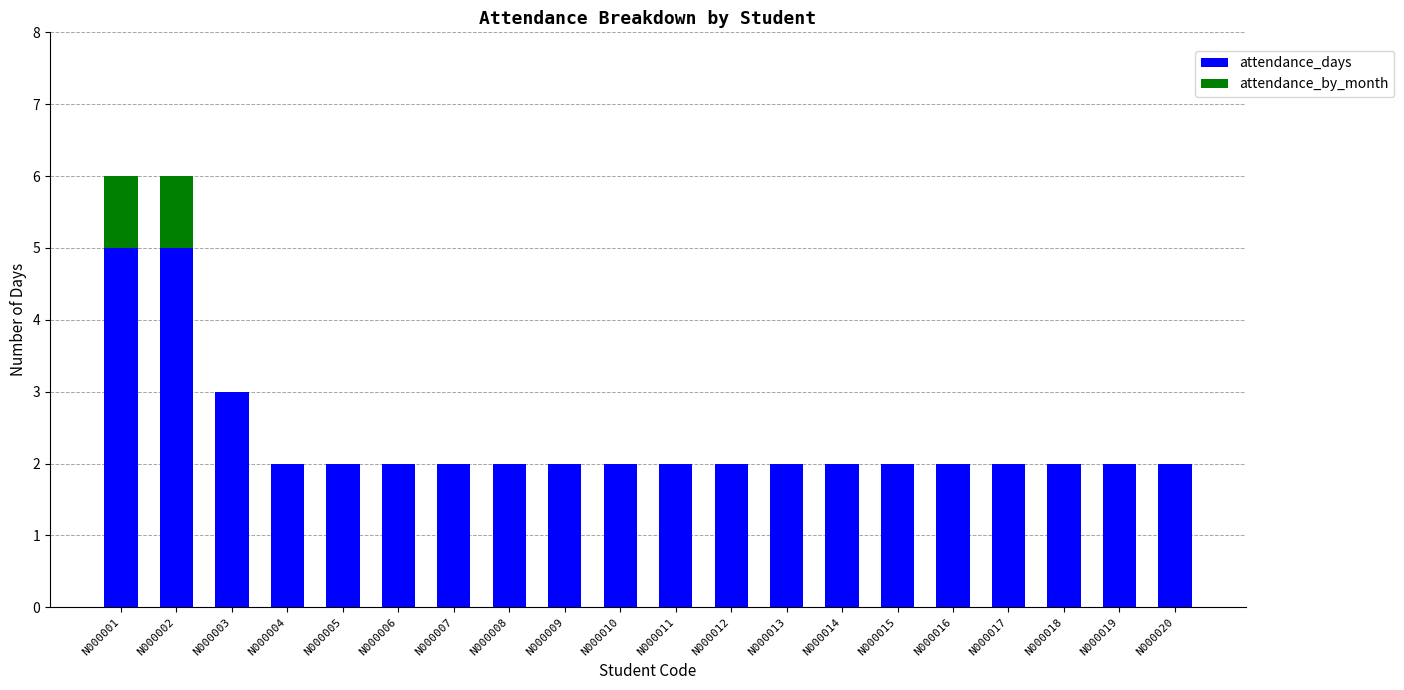

The value of attendance_days at N000020 is 1. True or false?

False